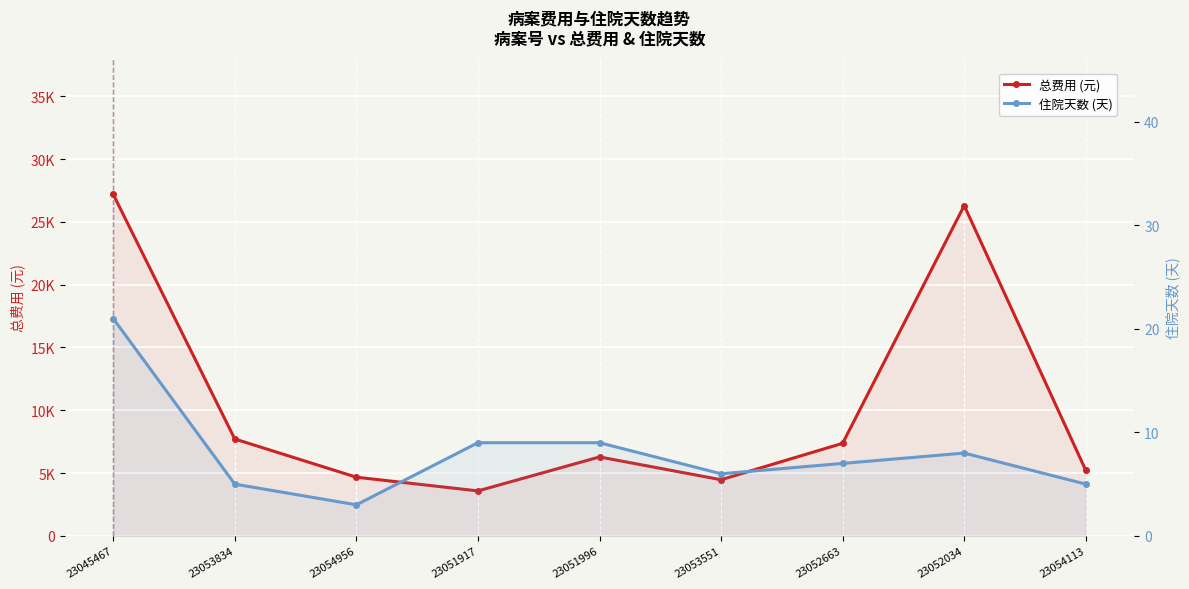

Rank the series by their maximum value, from lowest to highest.

住院天数 (天), 总费用 (元)